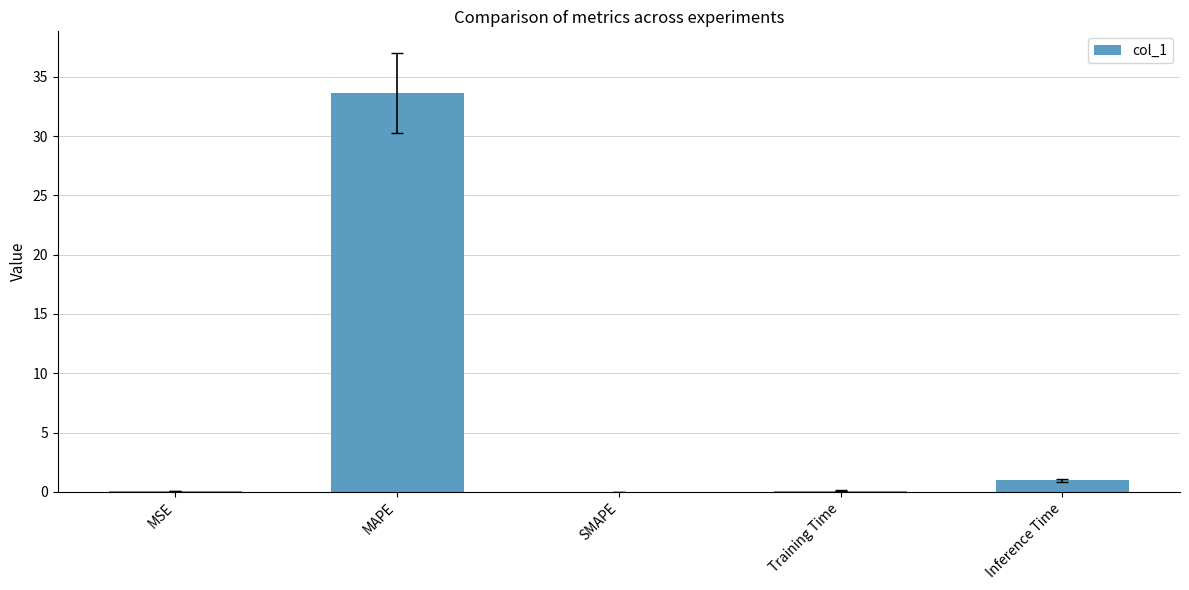

At which category does the chart reach its peak across all series?

MAPE